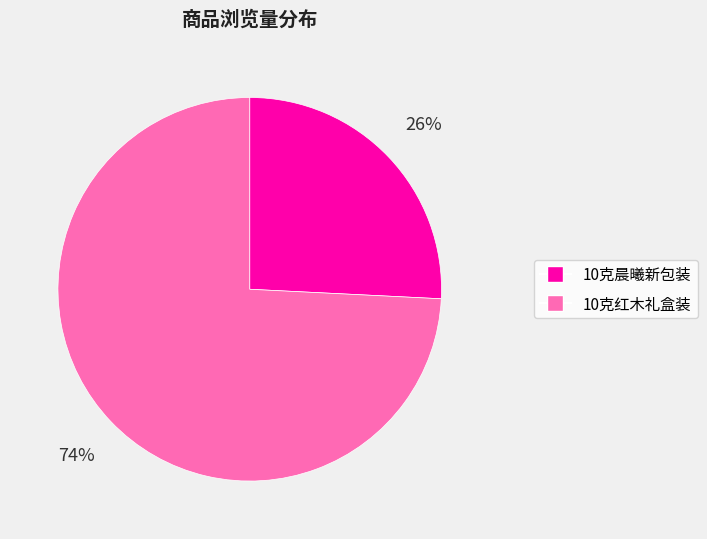

Which slice is the largest?

10克红木礼盒装